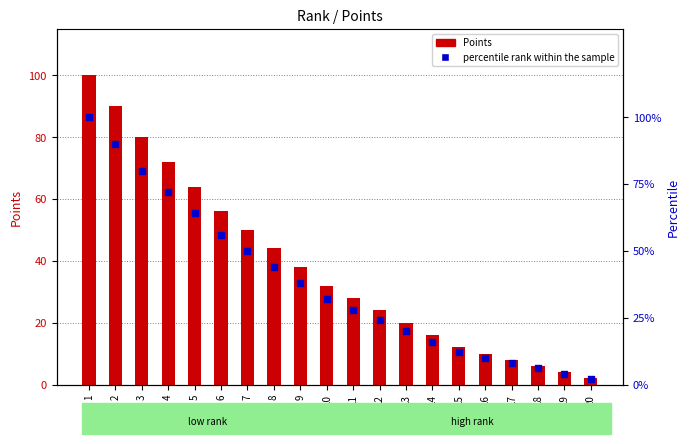

Which series has the largest total across all categories?

Points